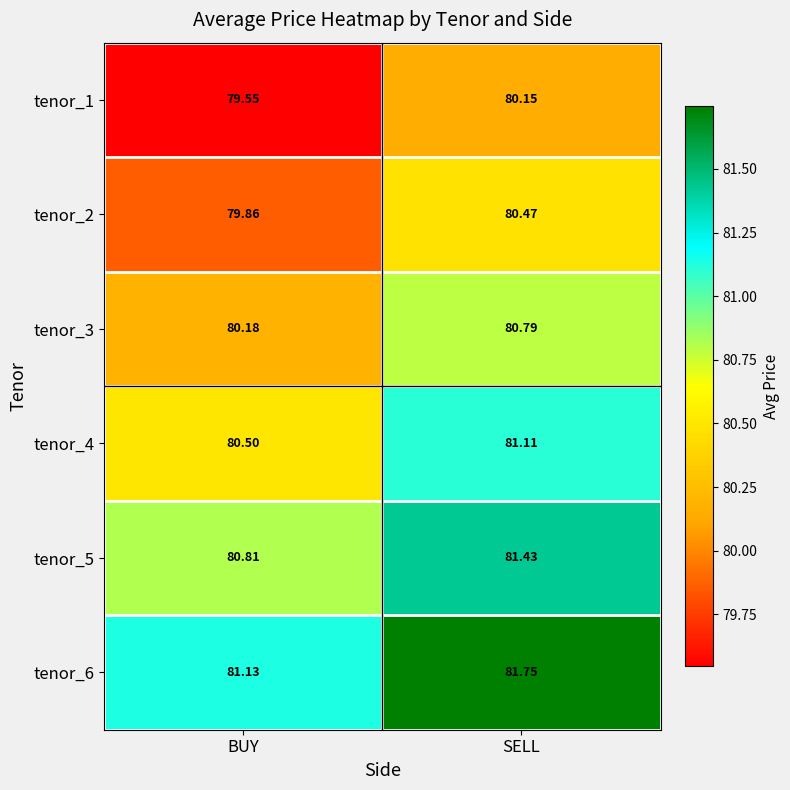

Where does the tenor_5 series first go above 81?

SELL